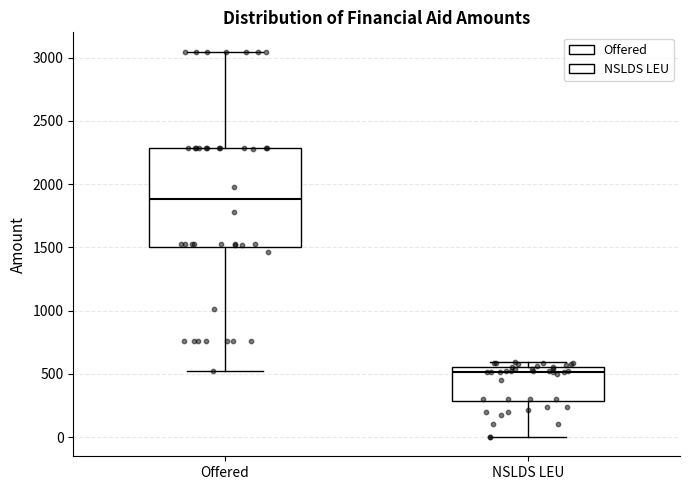

Reading left to right, transcribe this box plot: for each box, give where its median line is, the range the box spans, and where its two whiskers end, as read against the y-axis. The values are not printed on the chart, so give them approximately, as read against the axis.

Offered: median 1900, box 1500 to 2300, whiskers 500 to 3050
NSLDS LEU: median 500, box 300 to 550, whiskers 0 to 600